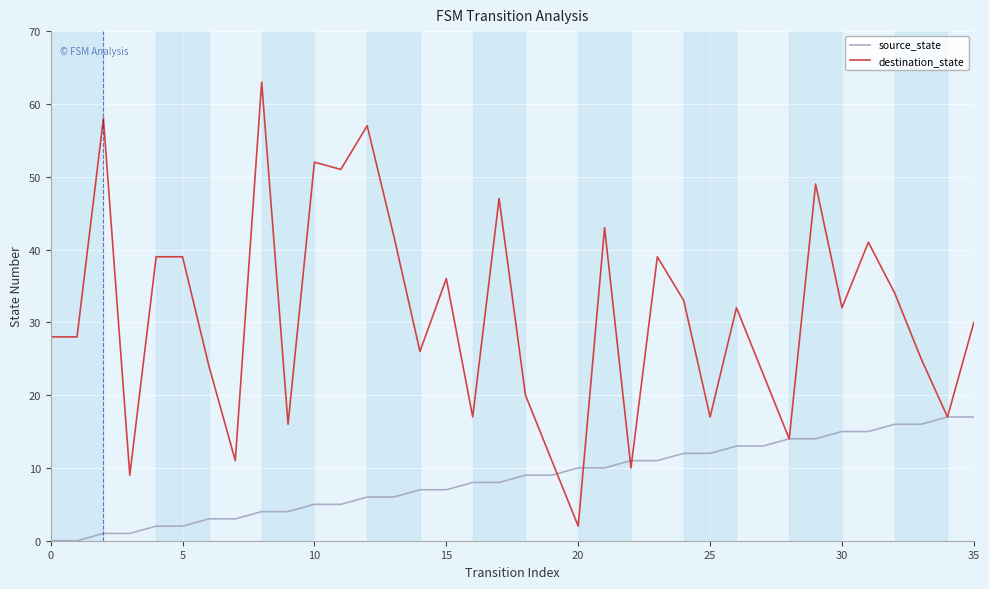

List the series in order of their peak value, highest first.

destination_state, source_state